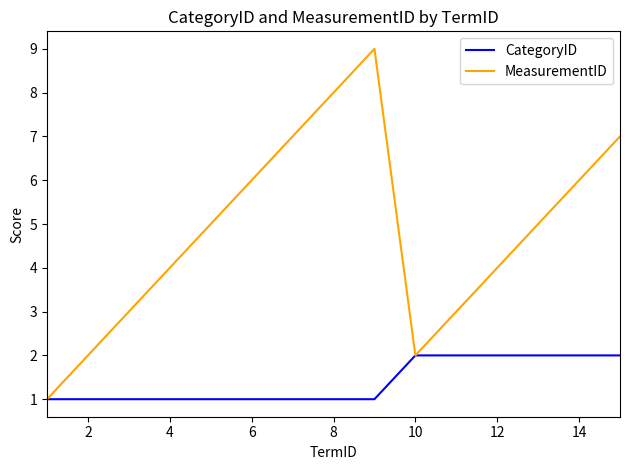

Which series has the largest total across all categories?

MeasurementID